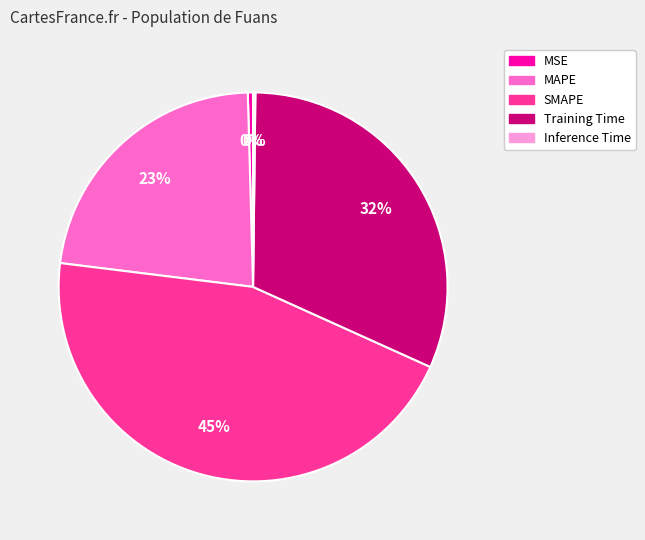

Is it true that MAPE is 10% of the pie?

False